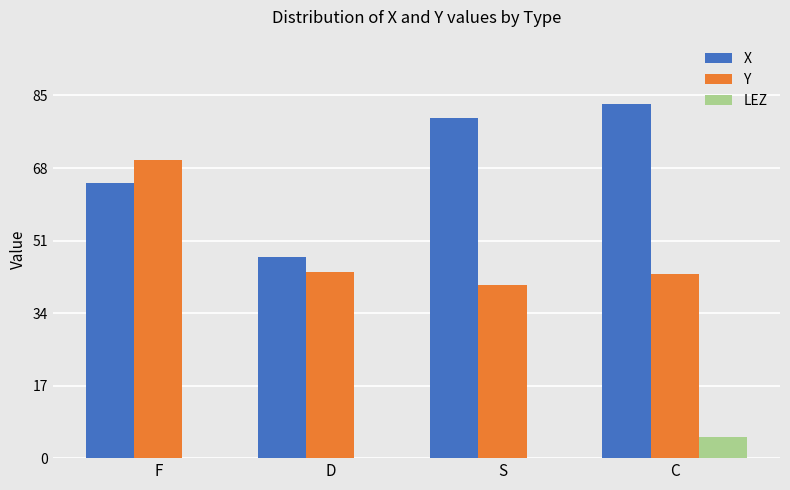

The X series shows 90.9 at F. True or false?

False